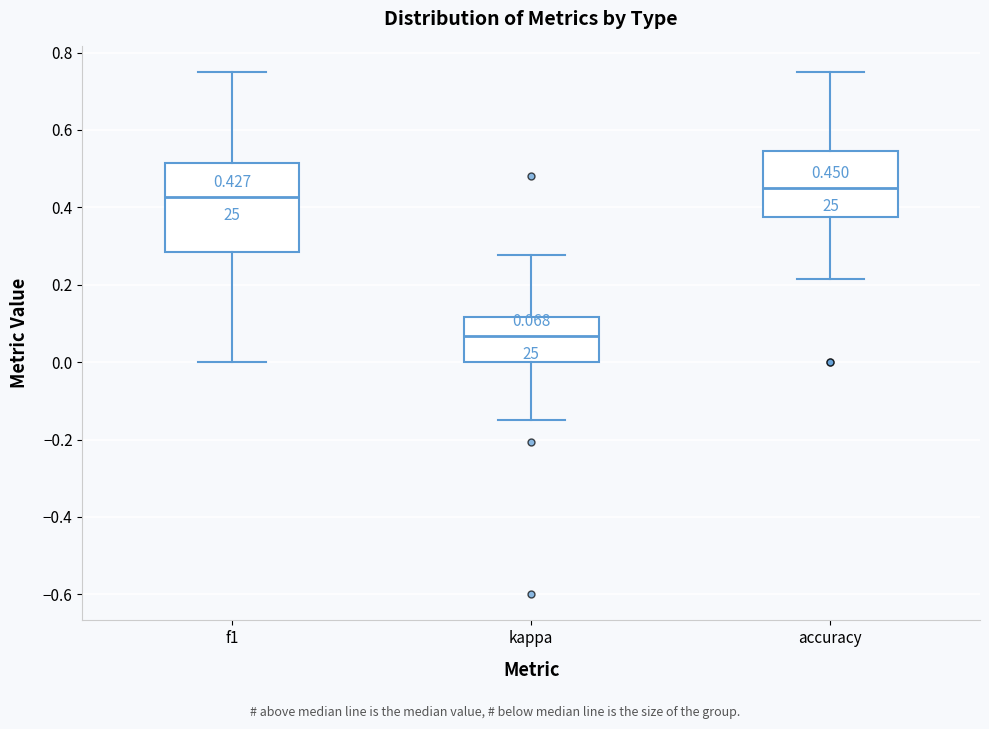

Which box has the highest median line?

accuracy